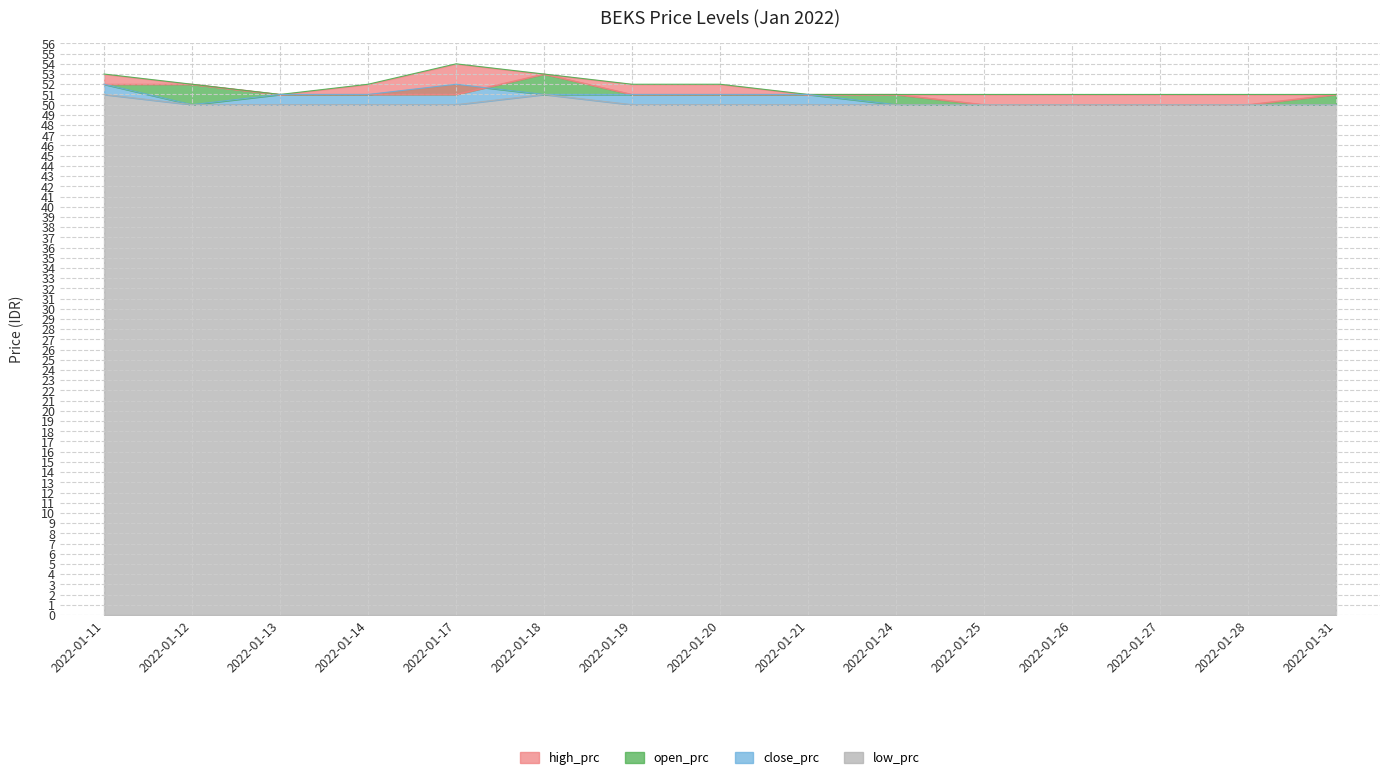

What are all the series names shown in the legend?

open_prc, high_prc, close_prc, low_prc